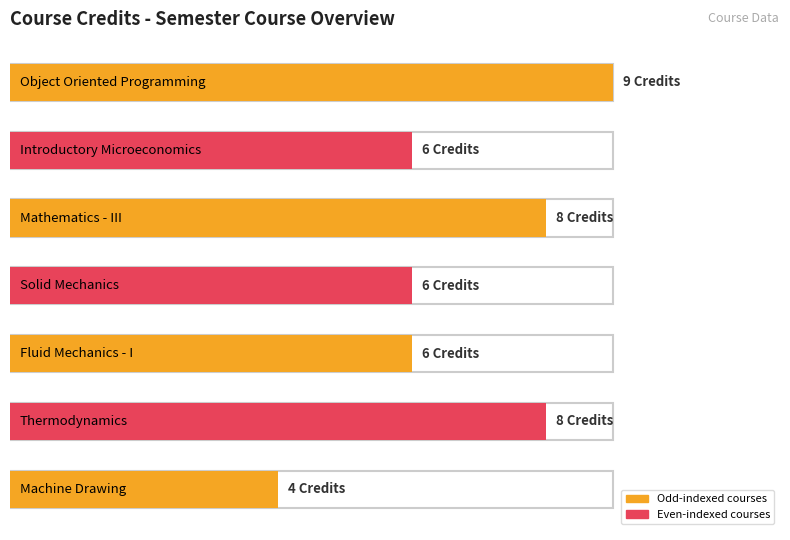

What is the sum of all values?

47